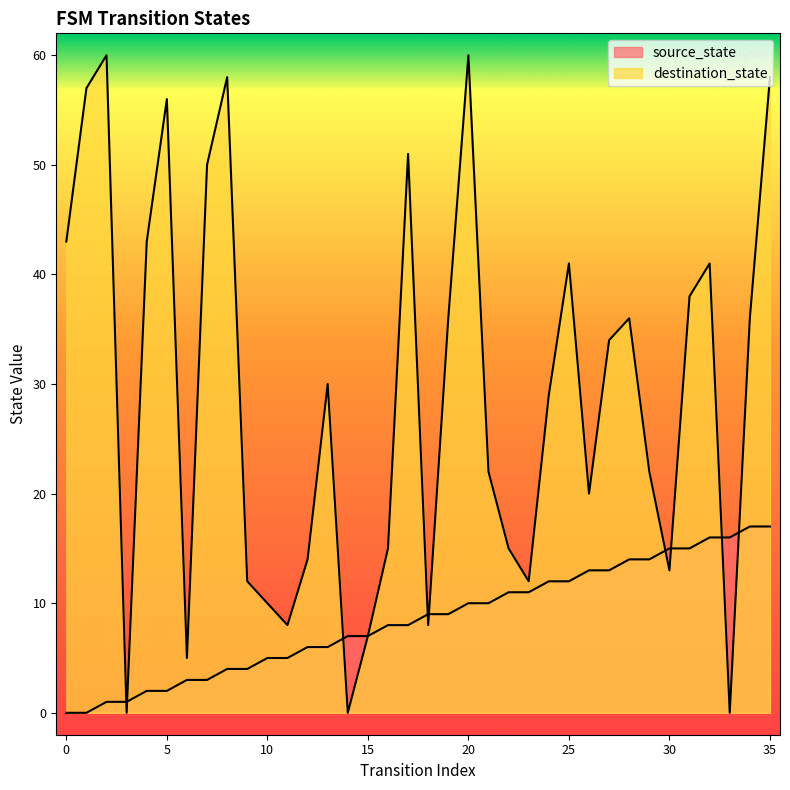

Rank the series at 27 from highest to lowest value.

destination_state, source_state